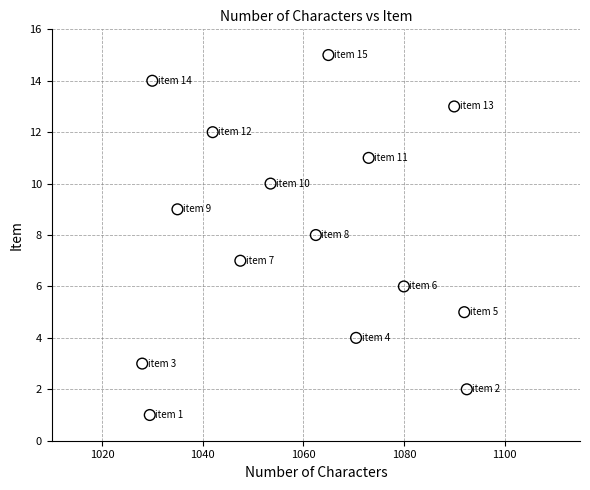

What is the range of Y values (max minus min)?

14